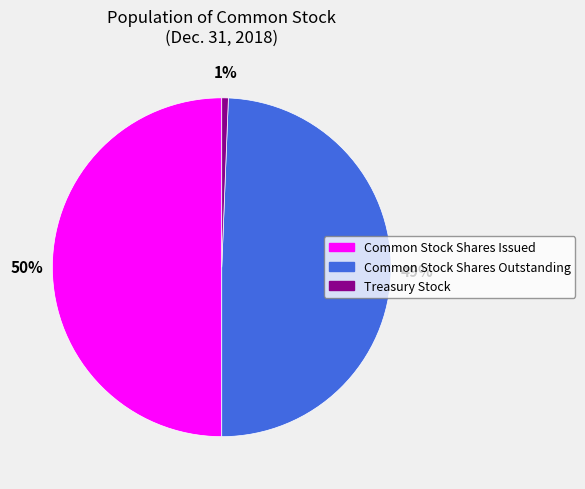

To the nearest percent, what is the average slice percentage?

33%